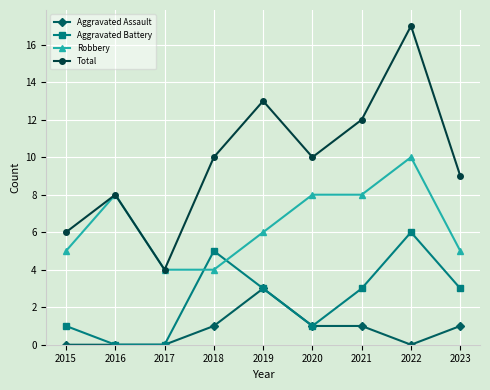

What is the difference between the highest and lowest values at 2020?

9